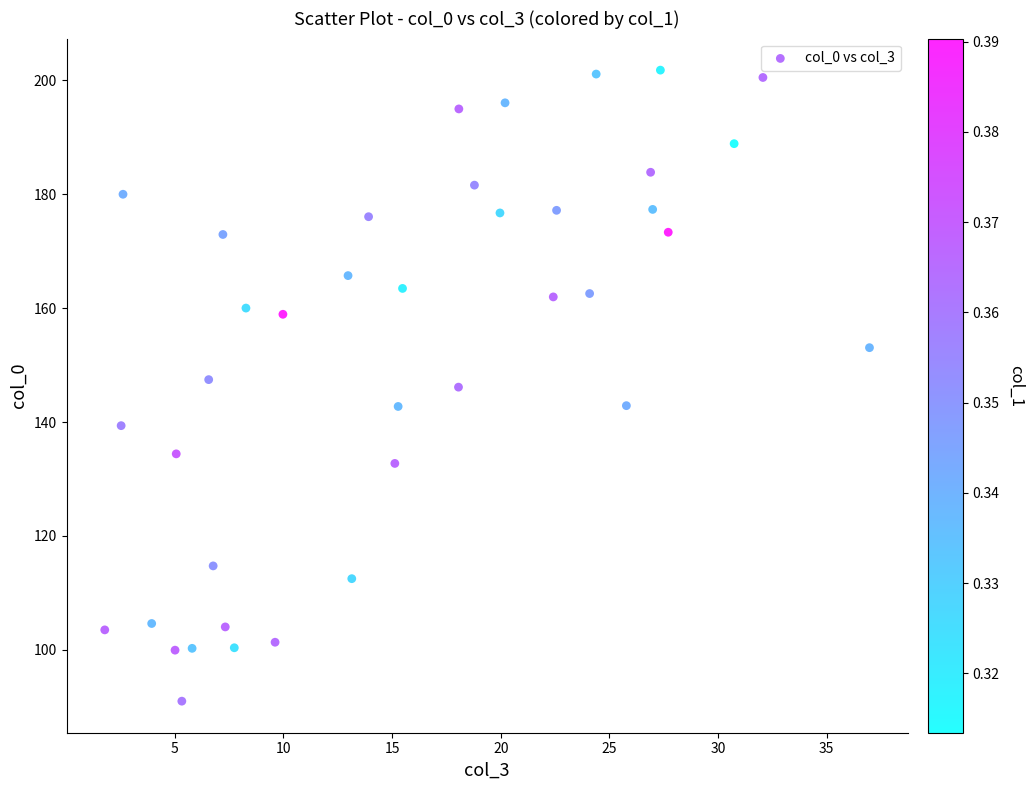

What is the range of X values (max minus min)?

35.2